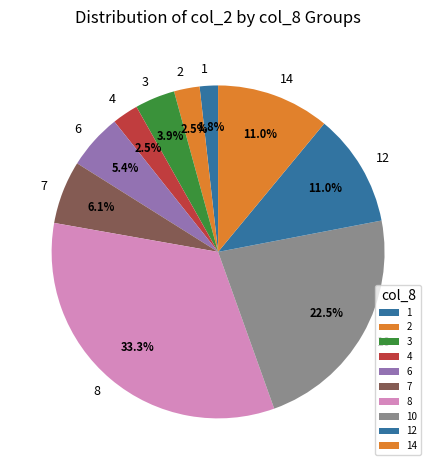

What is the largest slice in the pie chart?

8